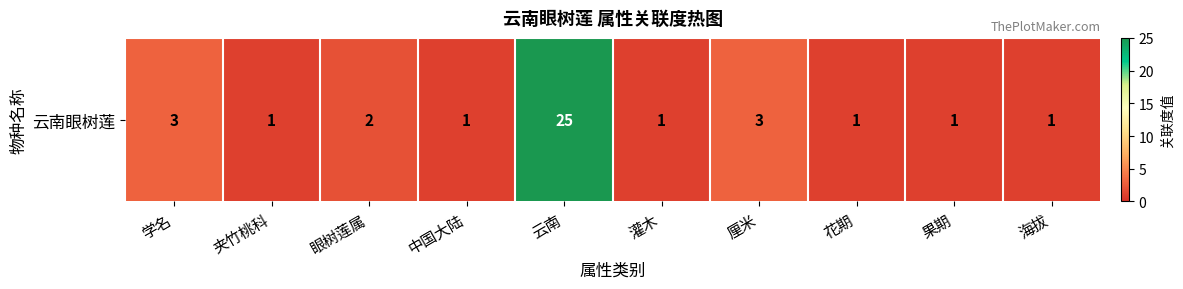

Reading left to right, list all the values displayed in this chart.

学名=3	夹竹桃科=1	眼树莲属=2	中国大陆=1	云南=25	灌木=1	厘米=3	花期=1	果期=1	海拔=1